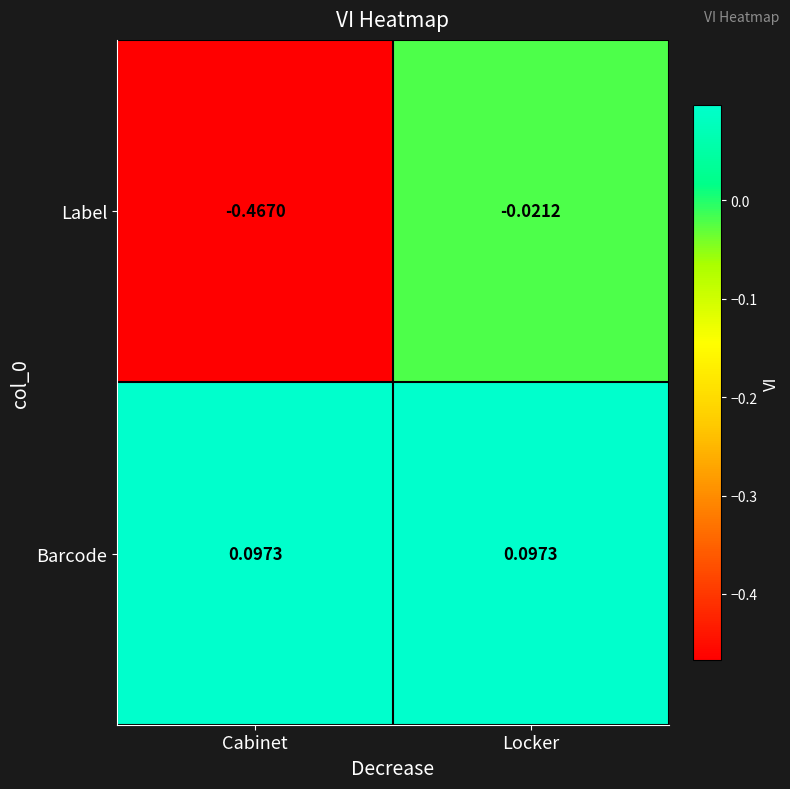

Which series changed the most between Cabinet and Locker?

Label